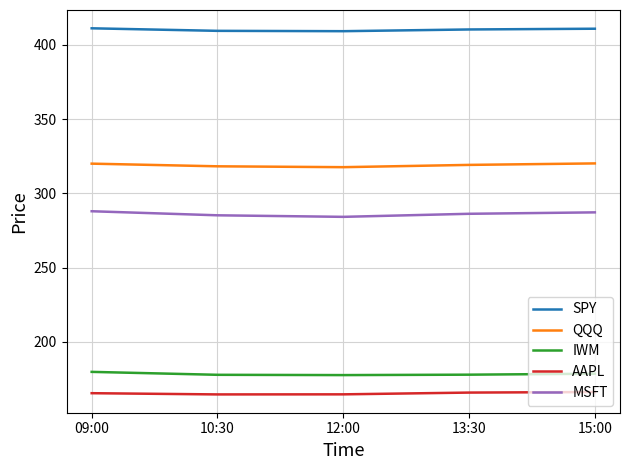

Is the value of IWM at 15:00 greater than the value of SPY at 13:30?

No